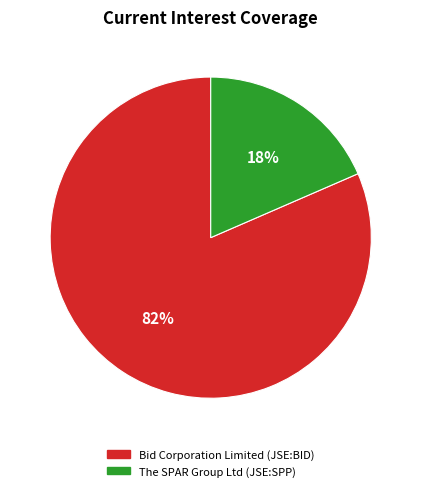

The The SPAR Group Ltd (JSE:SPP) slice represents 4% of the pie. True or false?

False